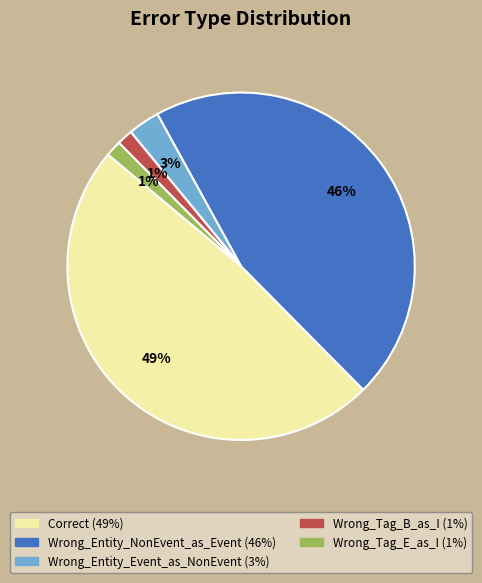

True or false: Wrong_Entity_Event_as_NonEvent accounts for 3% of the total.

True